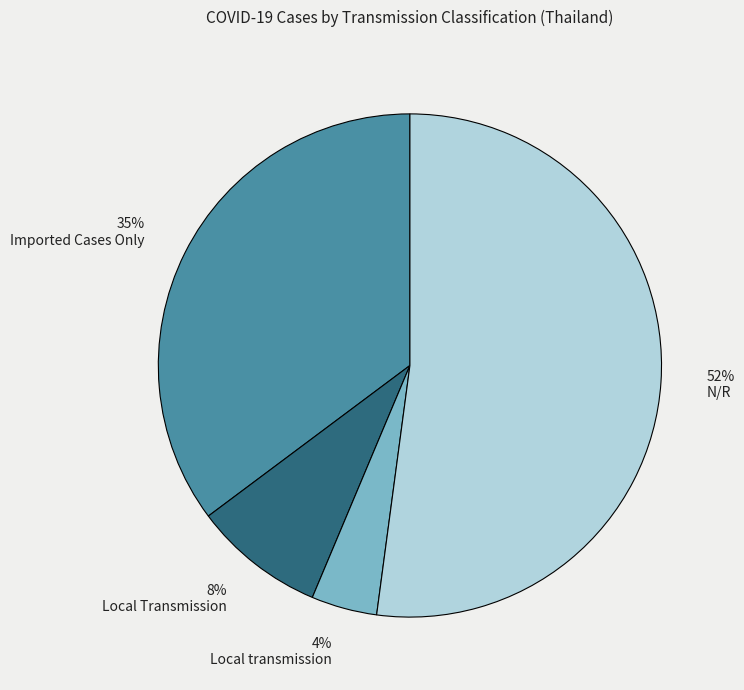

To the nearest percent, what percentage of the pie is Local transmission?

4%